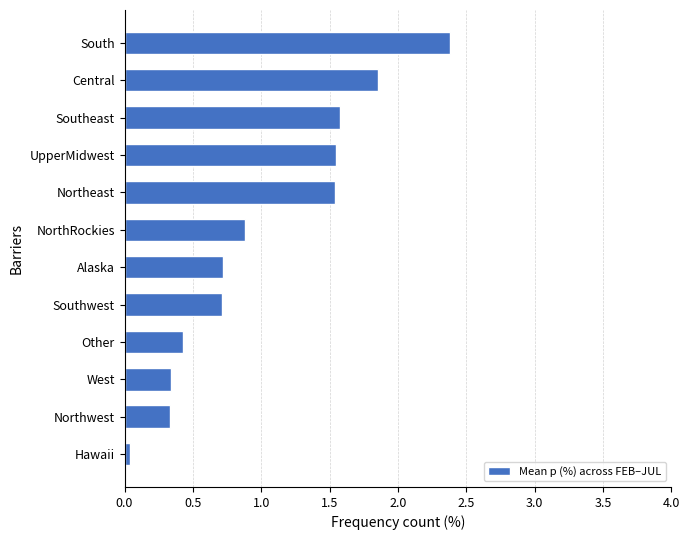

Between Hawaii and UpperMidwest, which is larger?

UpperMidwest